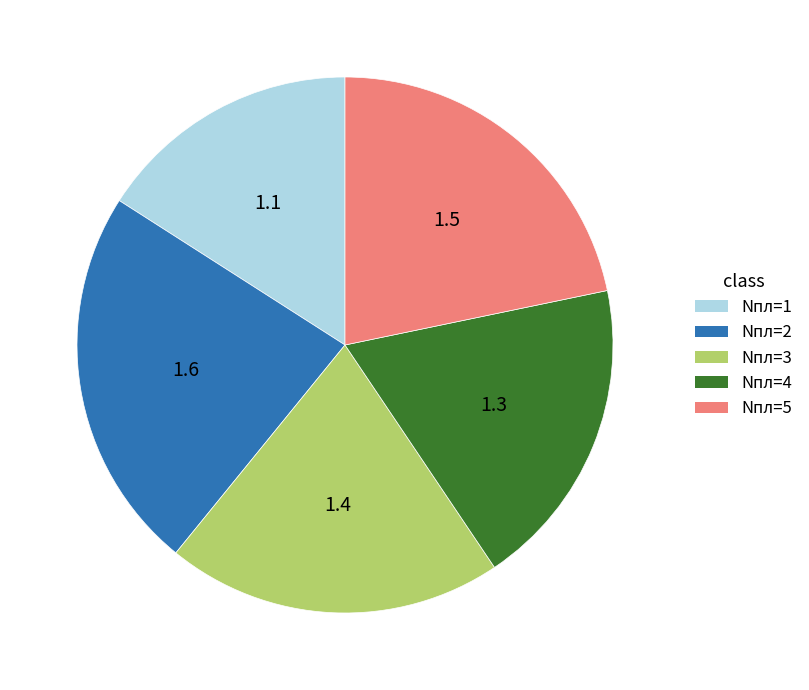

Do Nпл=2 and Nпл=1 together represent more than half of the pie?

No